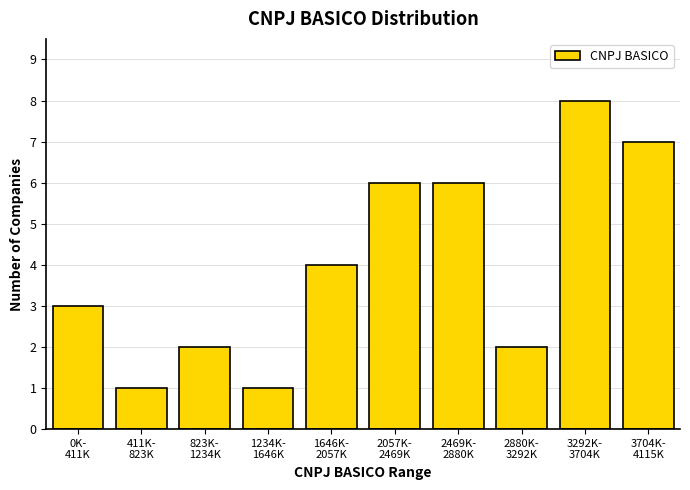

Reading left to right, what are all the values shown in this chart?

3	1	2	1	4	6	6	2	8	7